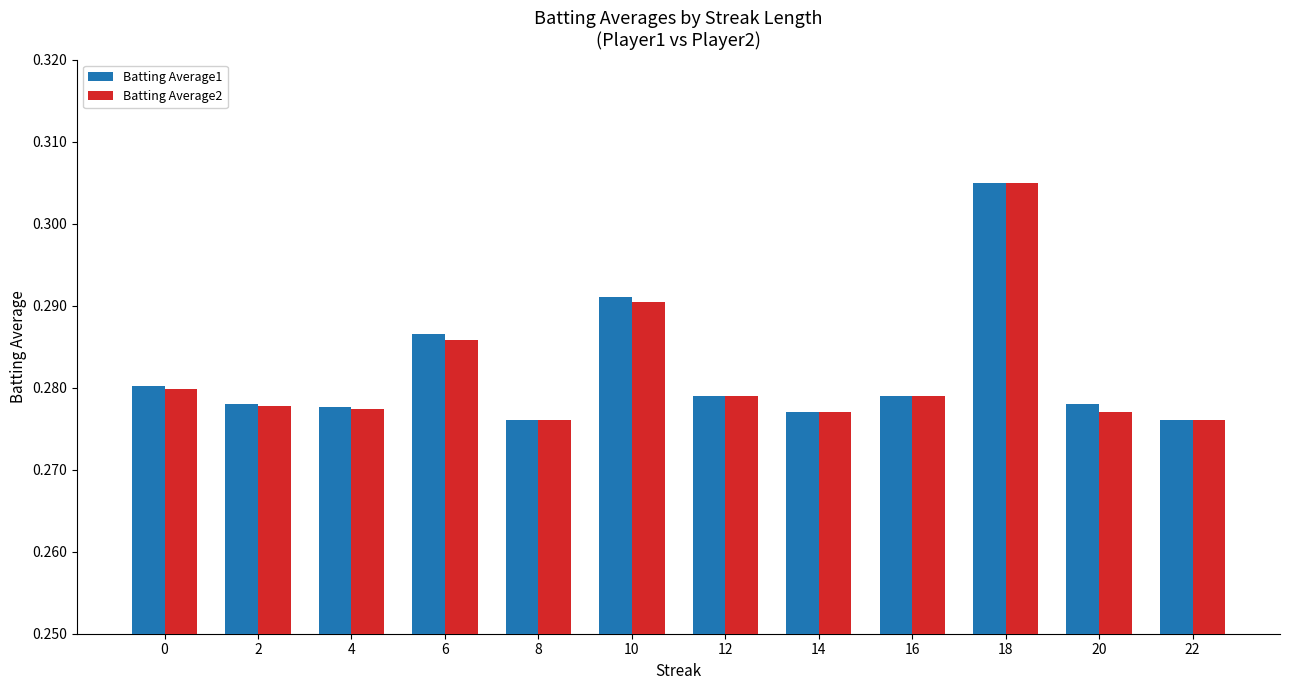

The Batting Average2 series shows 0.4 at 20. True or false?

False